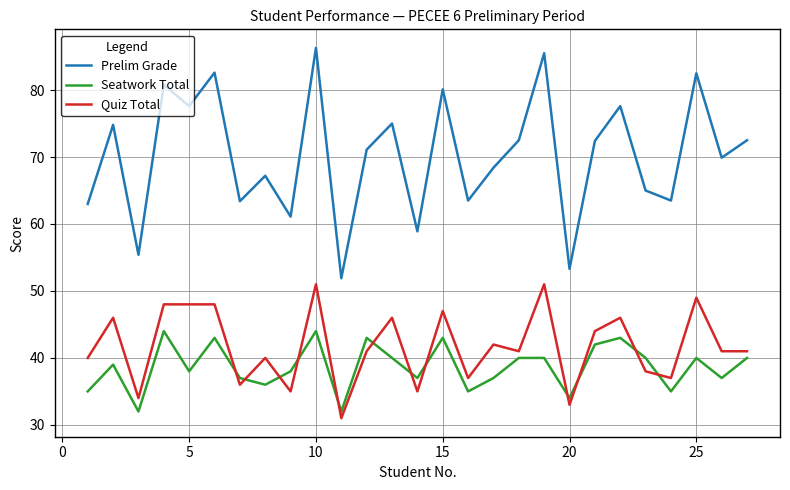

Is this an area chart (filled region under the line)?

No